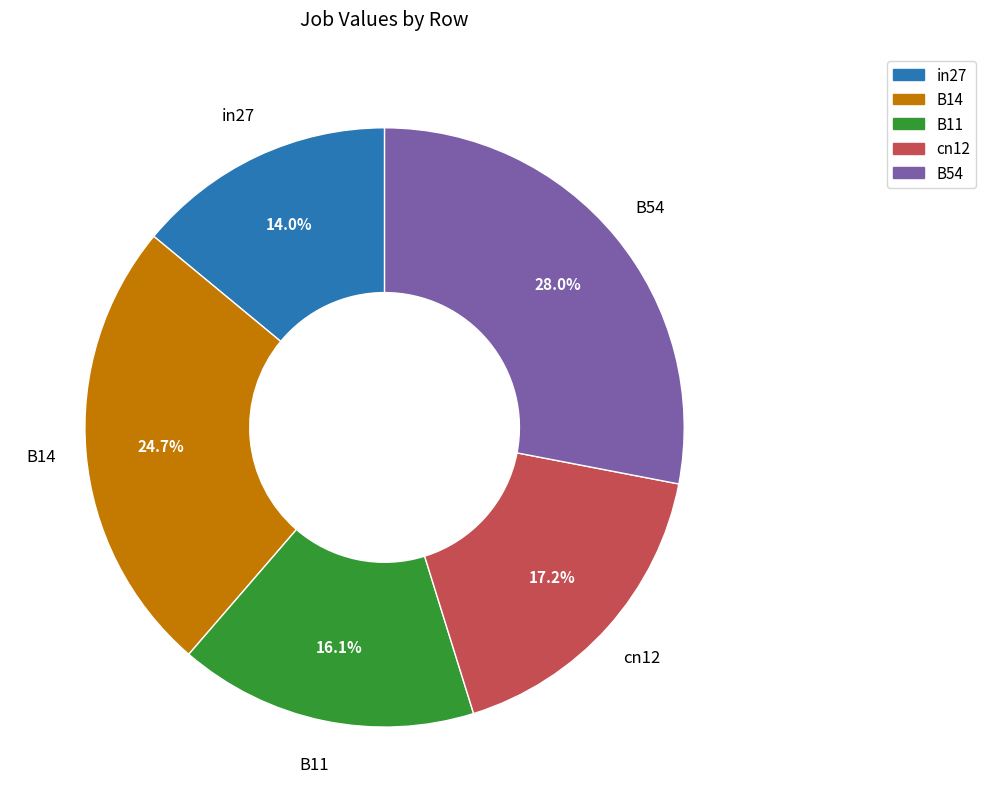

What percentage do B11 and in27 together represent?

30.1%